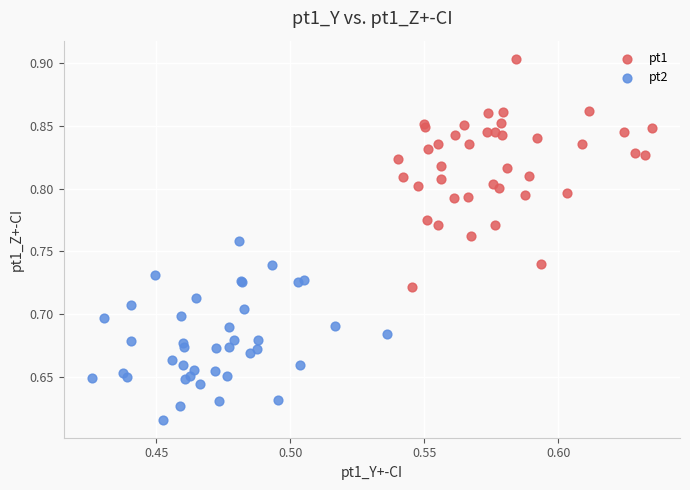

Which series contains the lowest Y value?

pt2